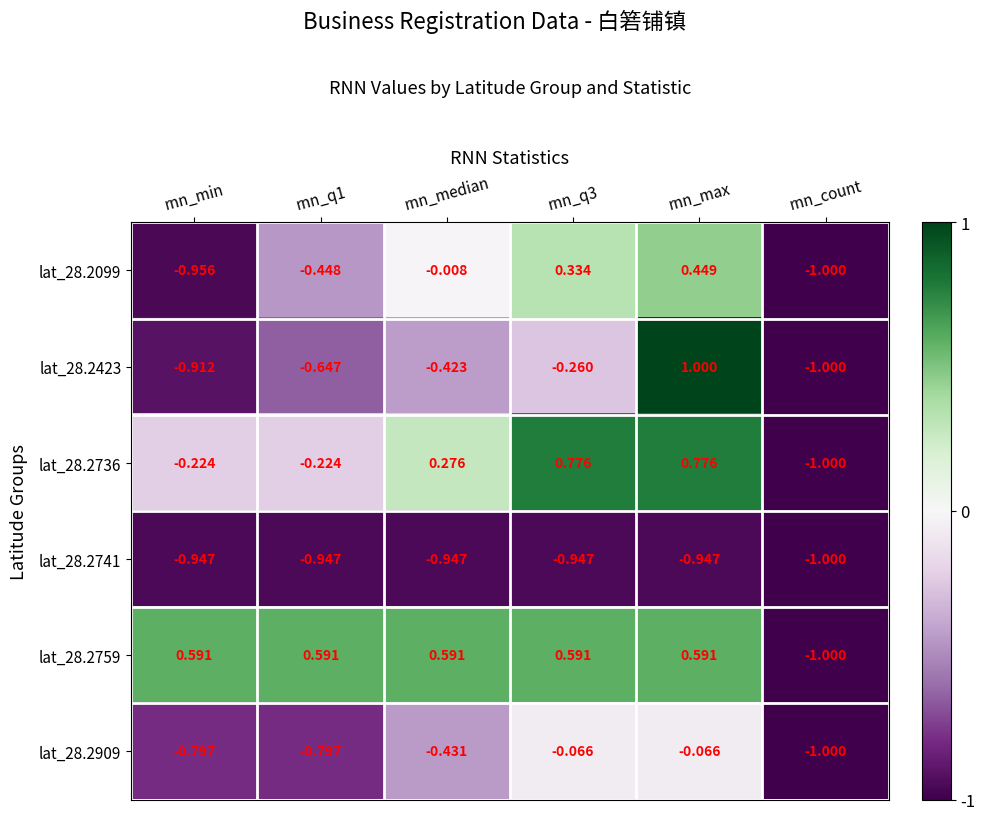

At which category does the chart reach its minimum across all series?

rnn_count